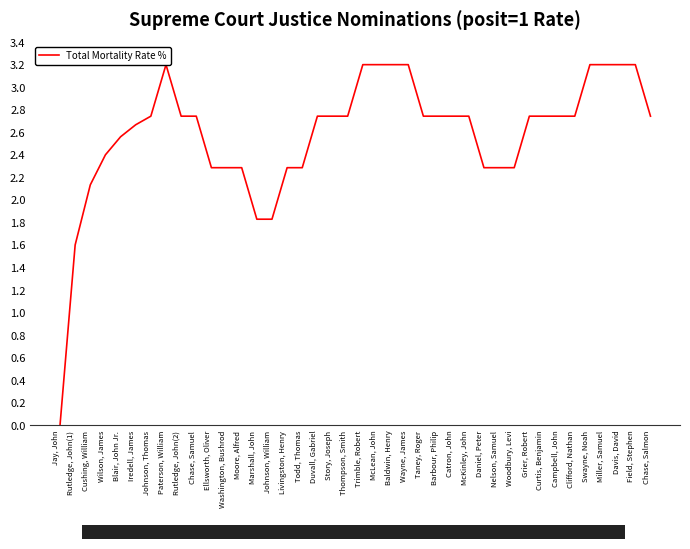

How many points are higher than both their immediate neighbors (excluding endpoints)?

1